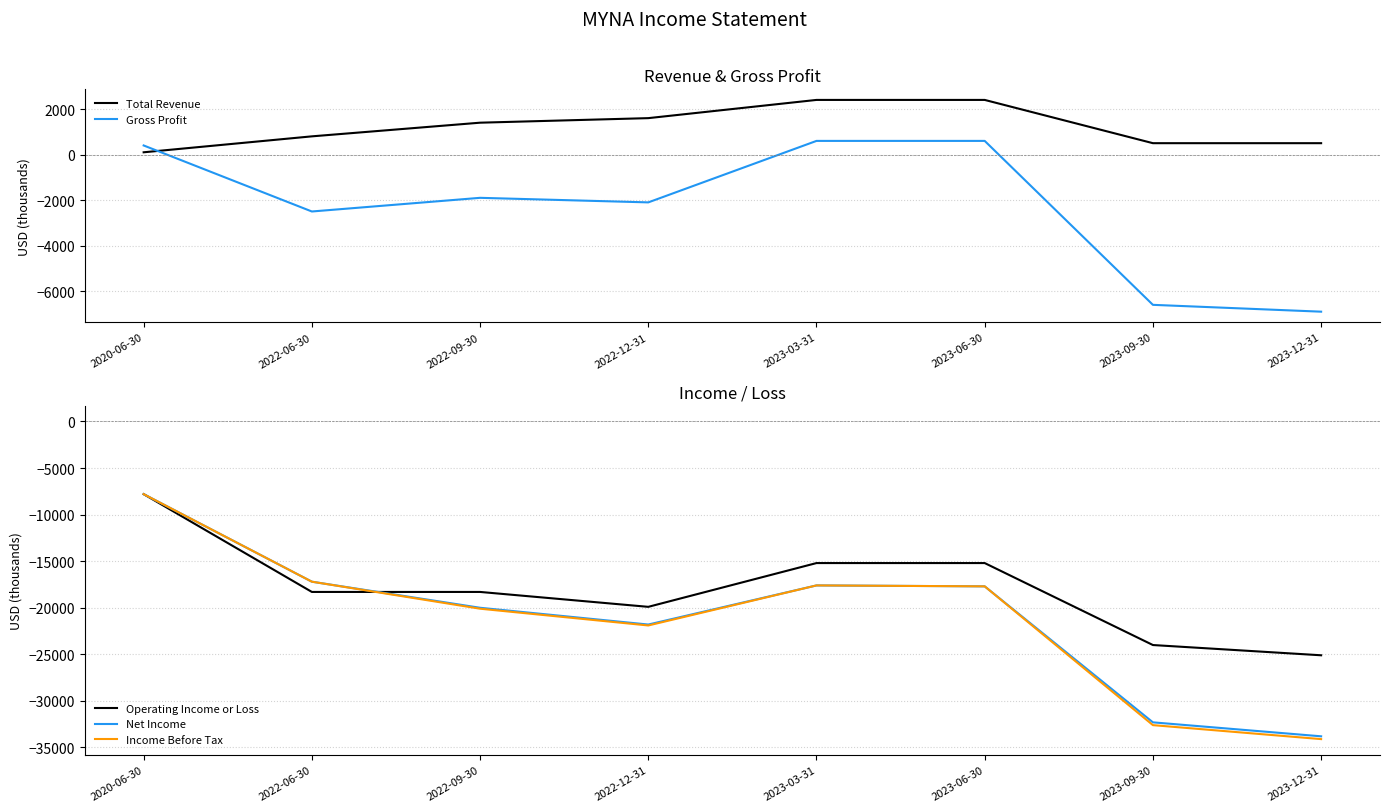

What are all the series names shown in the legend?

Total Revenue, Gross Profit, Operating Income or Loss, Net Income, Income Before Tax